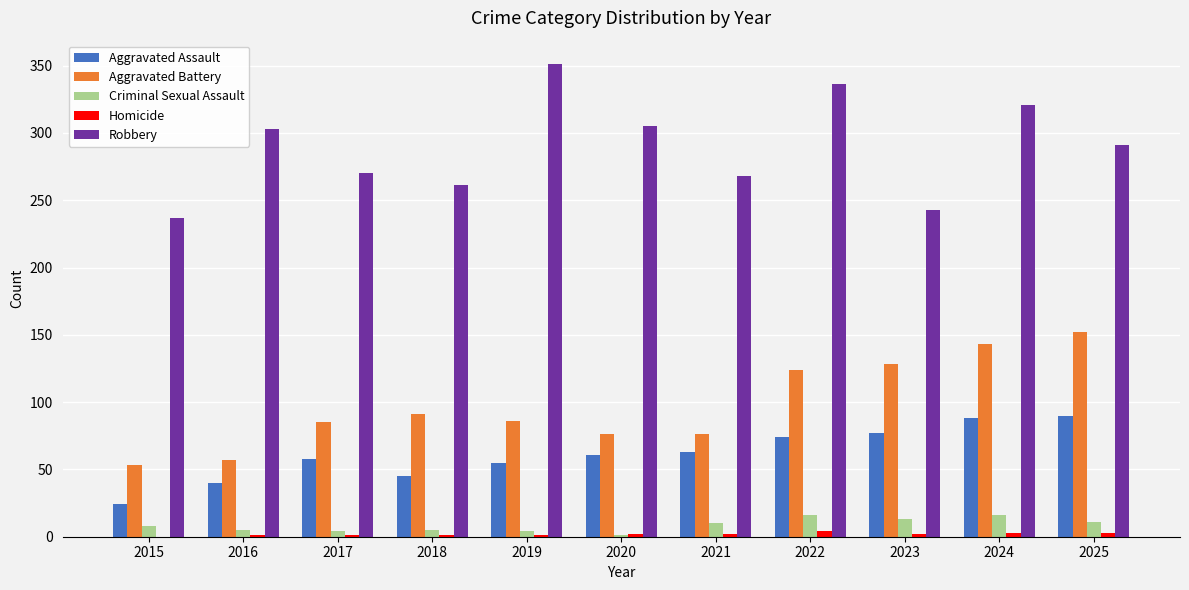

What is the greatest value displayed?

351